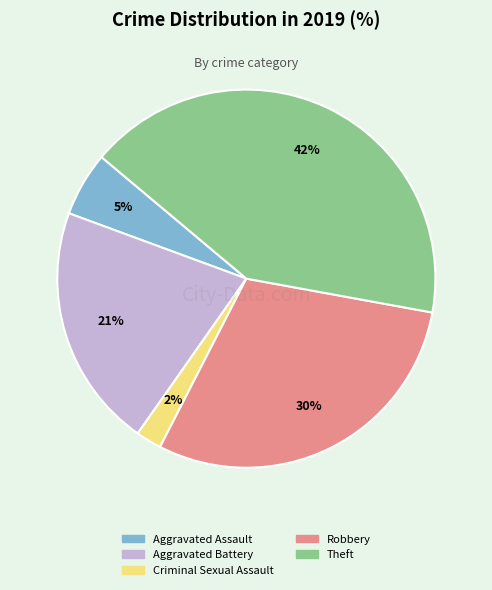

Is it true that Aggravated Battery is 21% of the pie?

True